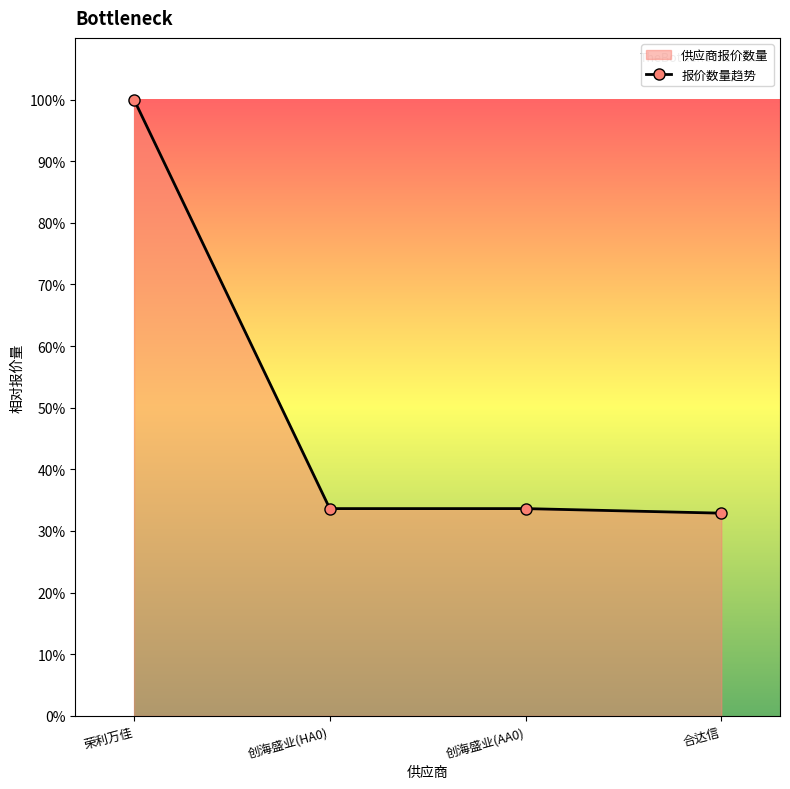

Is it true that the value at 创海盛业(HA0) is 53.4?

False